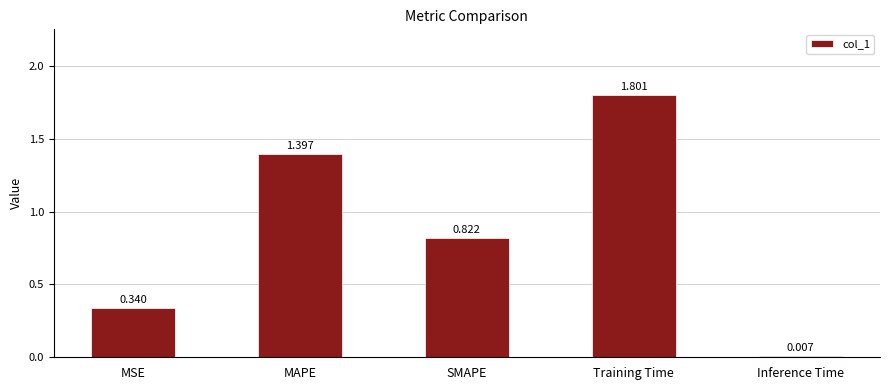

Which category has the highest value across all series?

Training Time